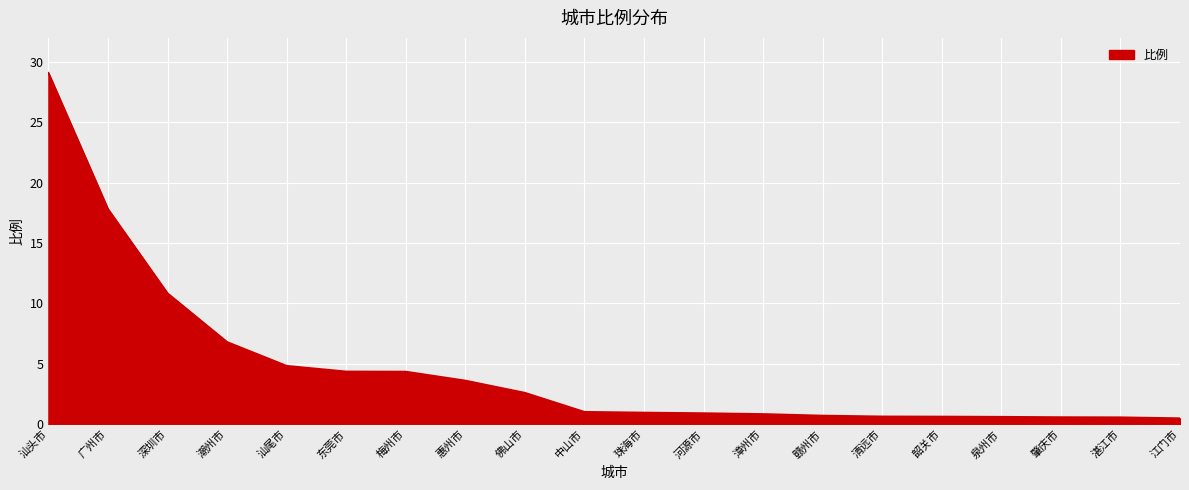

Is it true that the value at 汕头市 is 14.5?

False